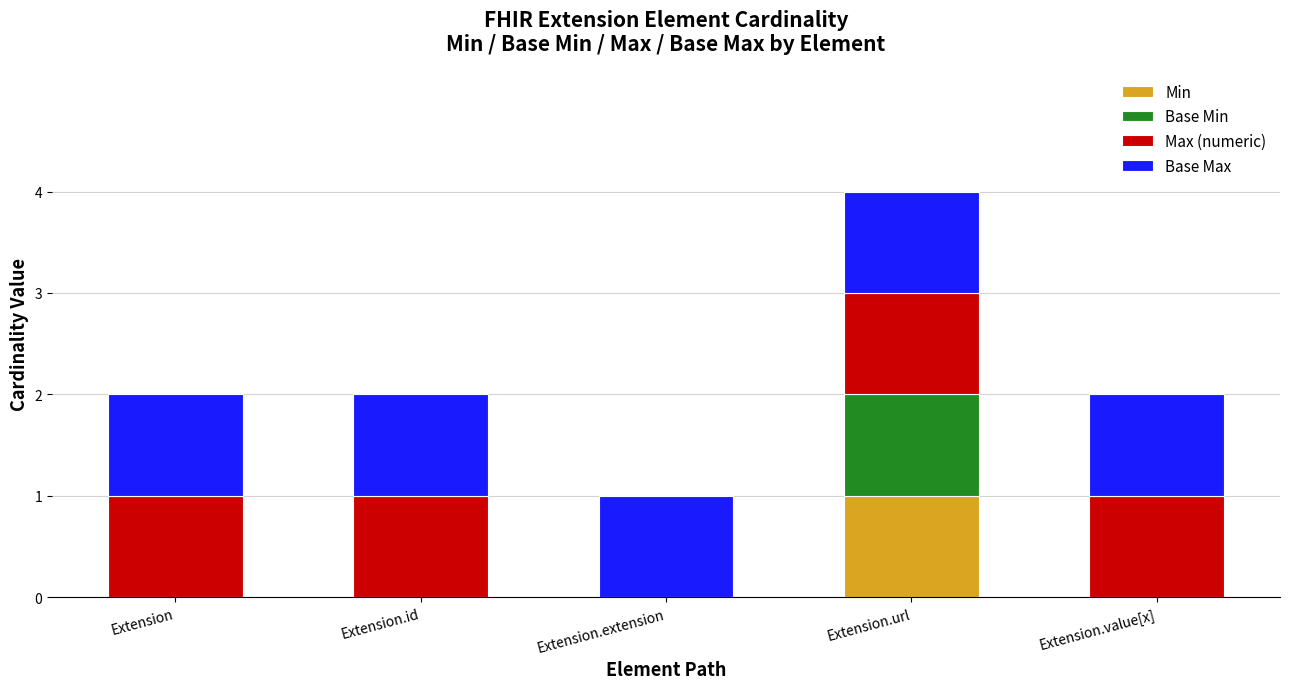

At which label does Min reach its peak?

Extension.url